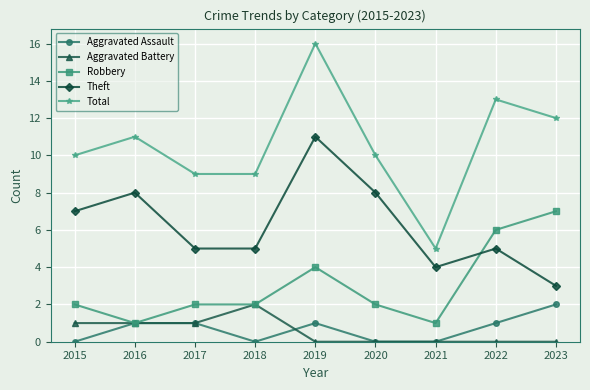

True or false: Theft has more than 2 interior local peaks.

True